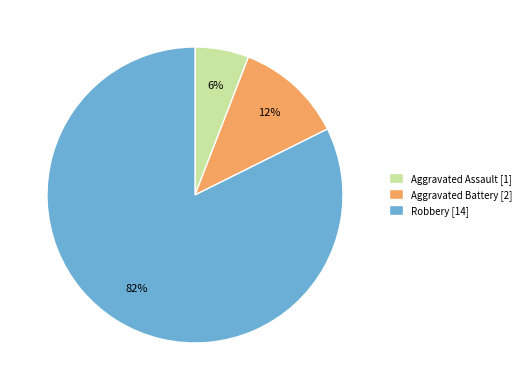

Which has a higher value, Aggravated Battery or Robbery?

Robbery